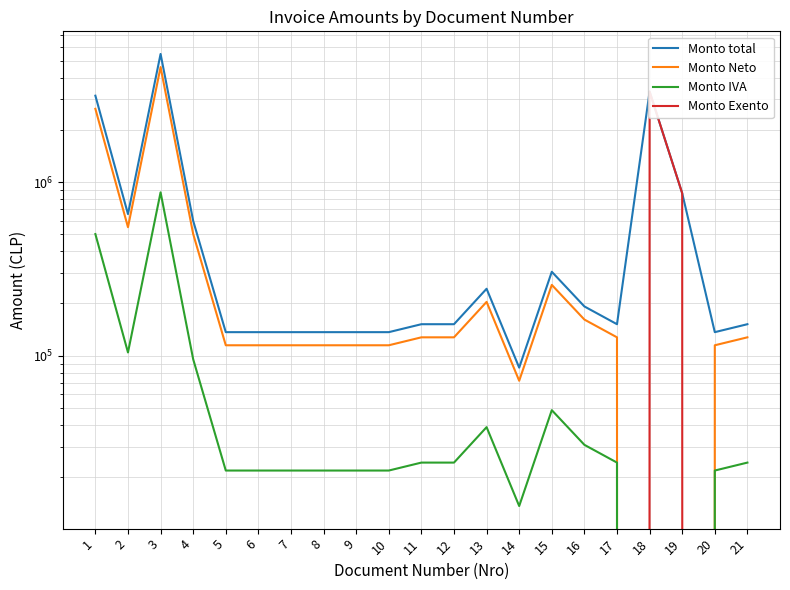

Reading left to right, what are all the values shown in this chart?

Monto total: 3143742	654500	5468531	598239	136767	136767	136767	136767	136767	136767	151963	151963	243117	85442	304547	192304	151963	3319826	862742	136767	151963
Monto Neto: 2641800	550000	4595404	502722	114930	114930	114930	114930	114930	114930	127700	127700	204300	71800	255922	161600	127700	0	0	114930	127700
Monto IVA: 501942	104500	873127	95517	21837	21837	21837	21837	21837	21837	24263	24263	38817	13642	48625	30704	24263	0	0	21837	24263
Monto Exento: 0	0	0	0	0	0	0	0	0	0	0	0	0	0	0	0	0	3319826	862742	0	0